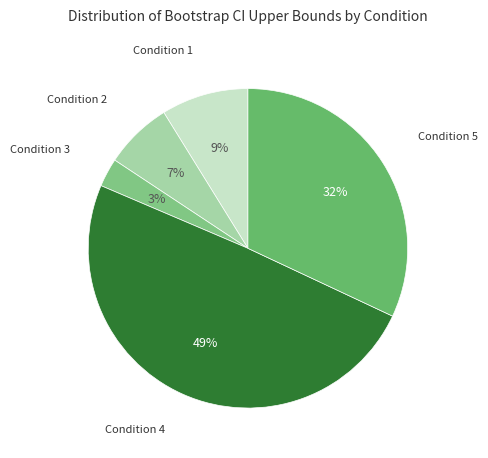

Which category has the biggest portion of the pie?

Condition 4